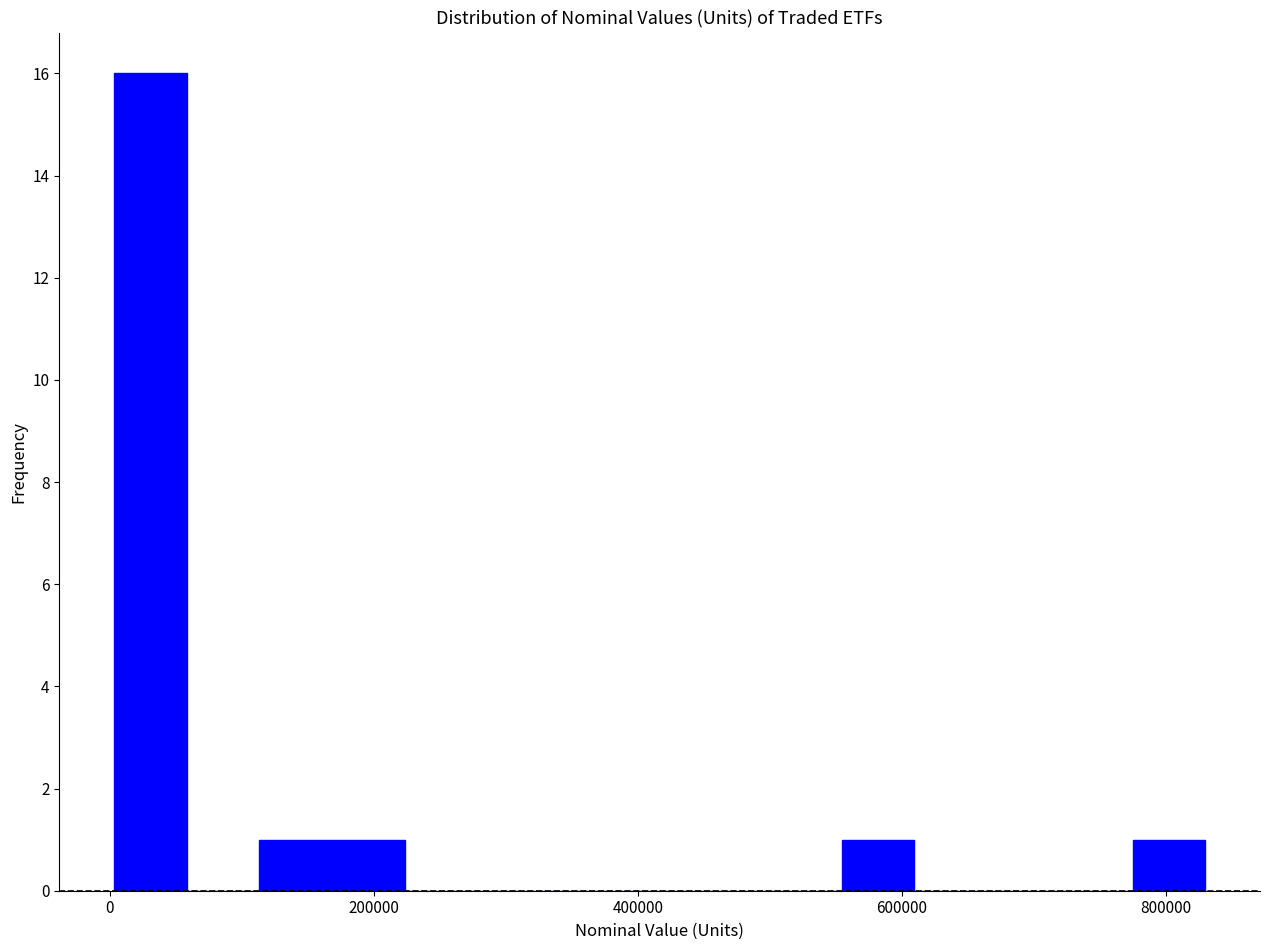

Around what value on the x-axis is the tallest bar? Give the approximate position of its centre, as read against the axis.

40000